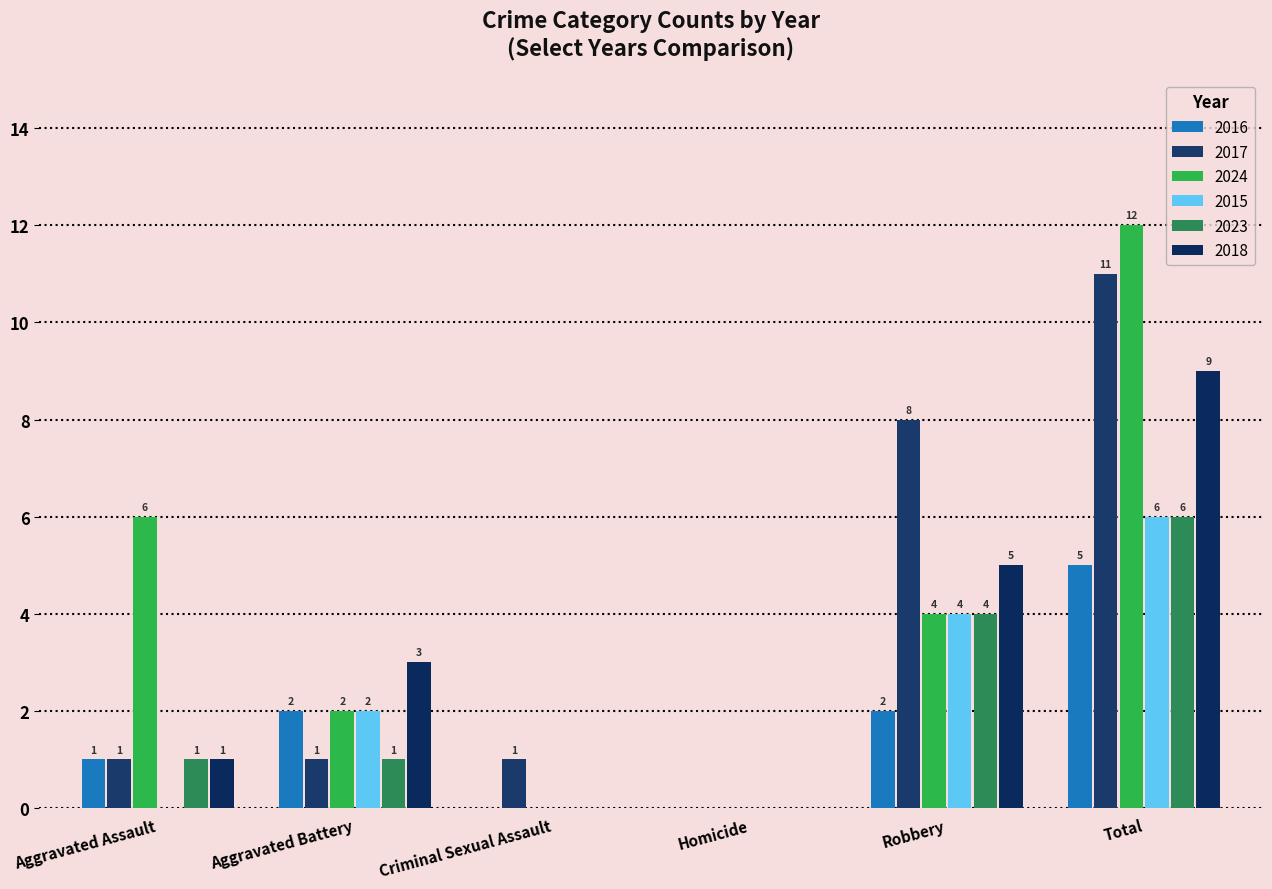

Count the number of data series in this chart.

6